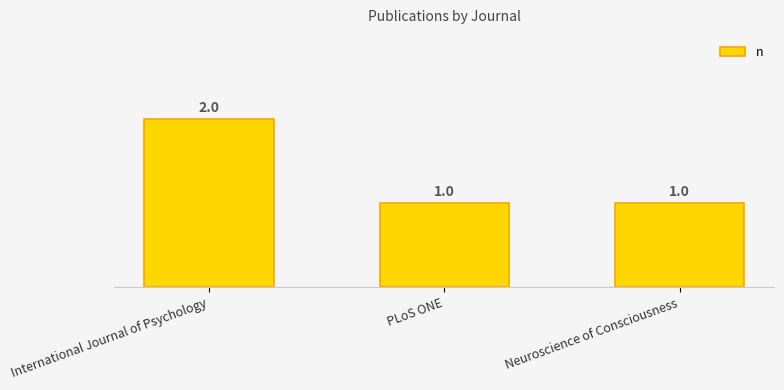

Approximately how many times larger is the value at International Journal of Psychology compared to PLoS ONE?

2.0